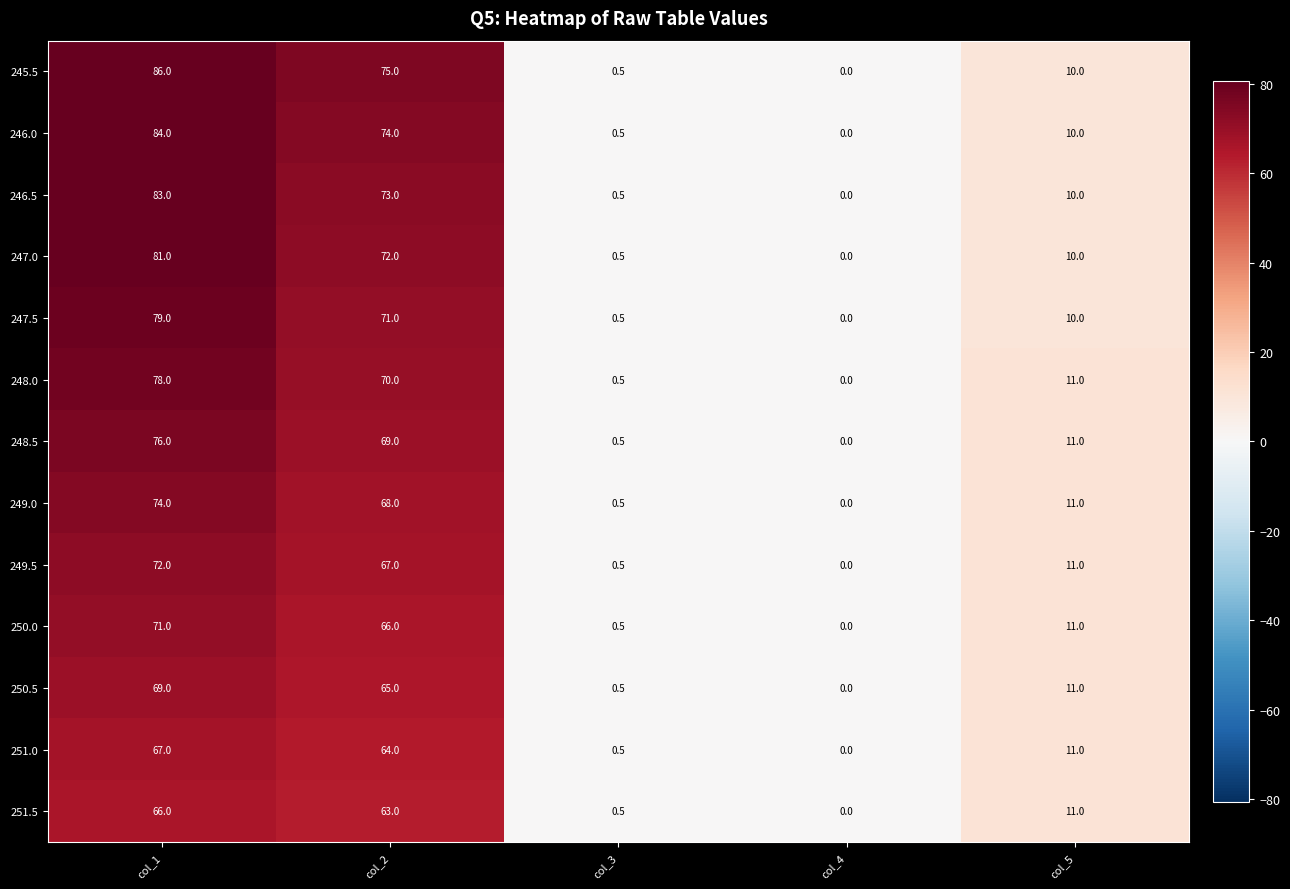

What is the maximum value shown in the chart?

86.0